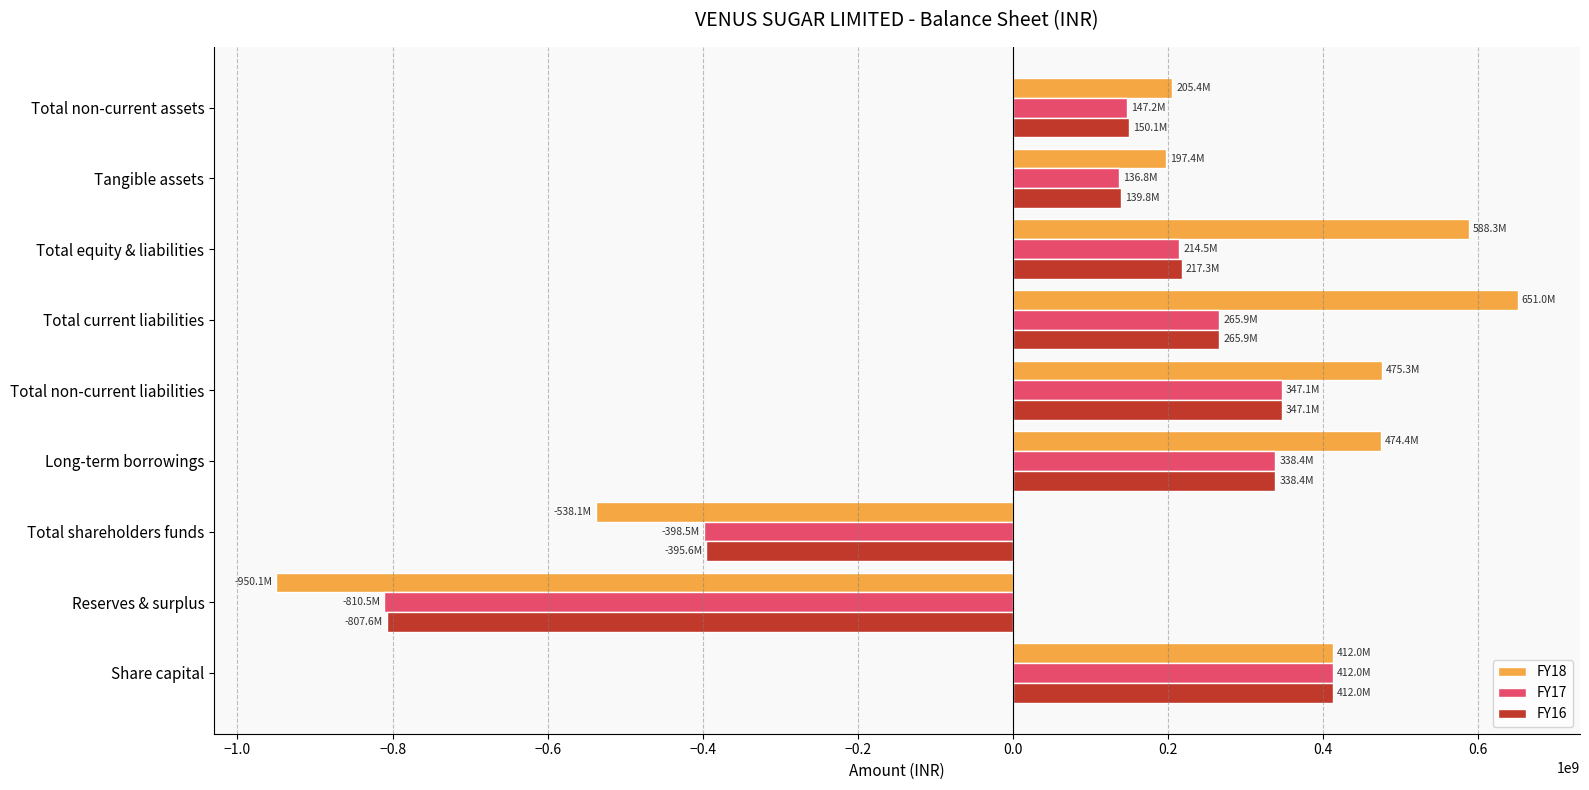

Between Total non-current liabilities and Tangible assets, which series saw the biggest shift?

FY18